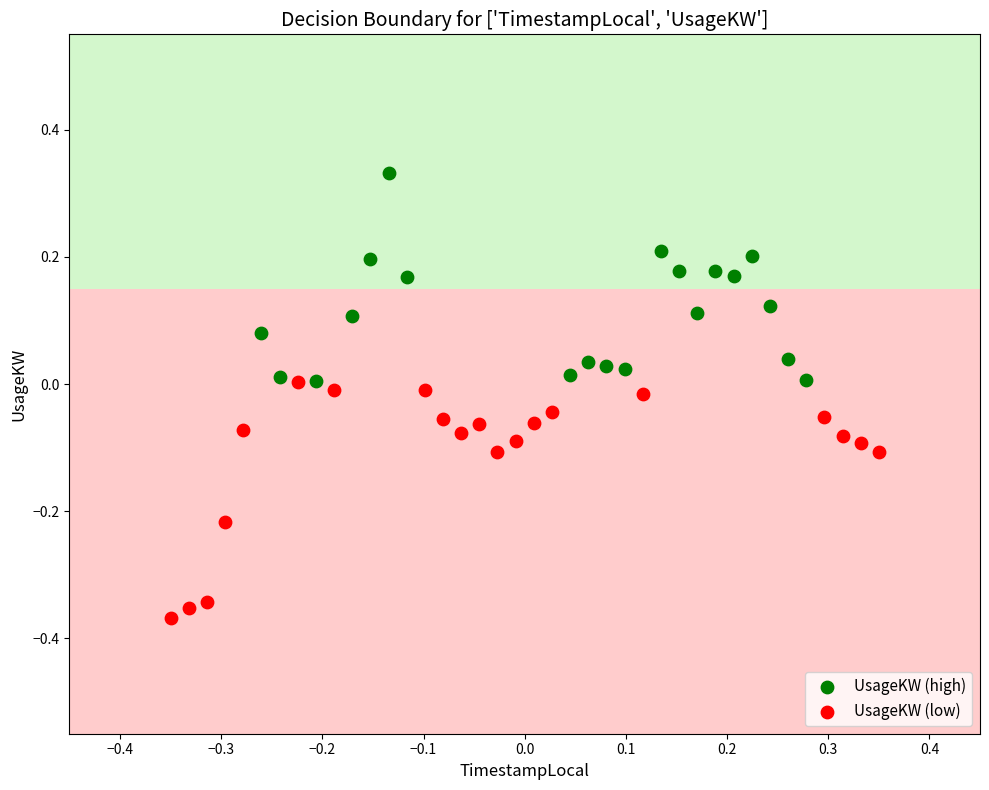

Which series contains the lowest Y value?

UsageKW (low)